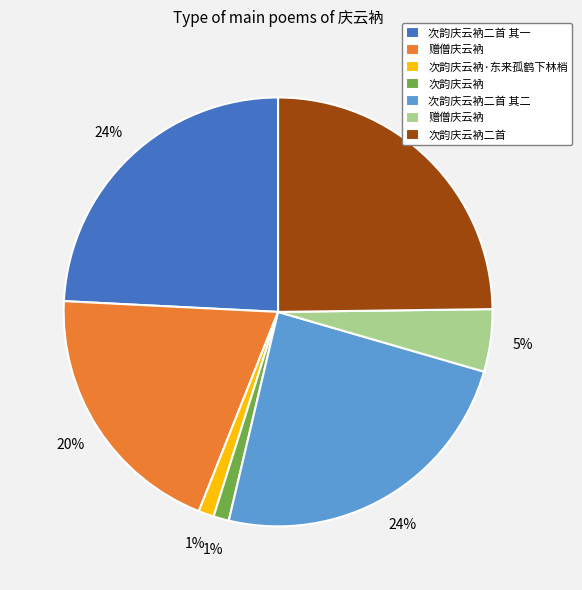

To the nearest percent, what is the difference between the largest and smallest slice percentages?

24%